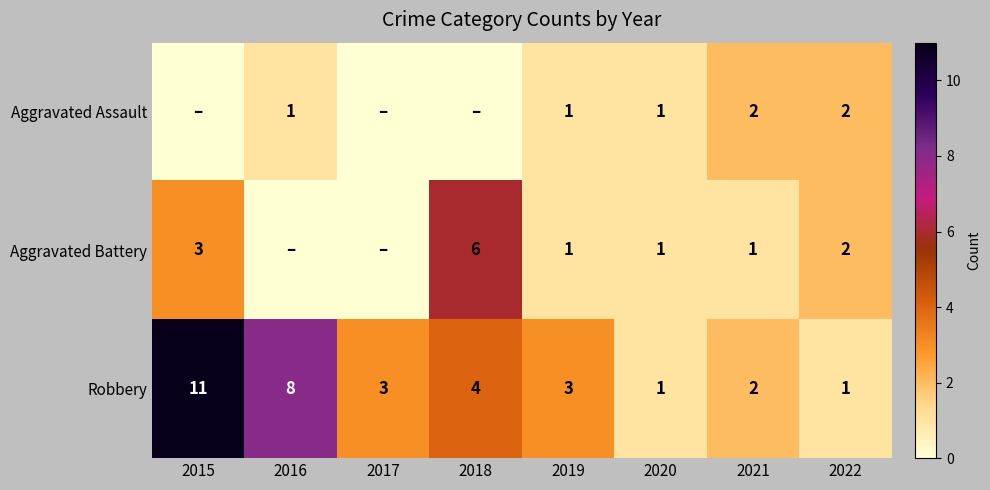

What is the difference between the maximum and minimum values in the Robbery series?

10